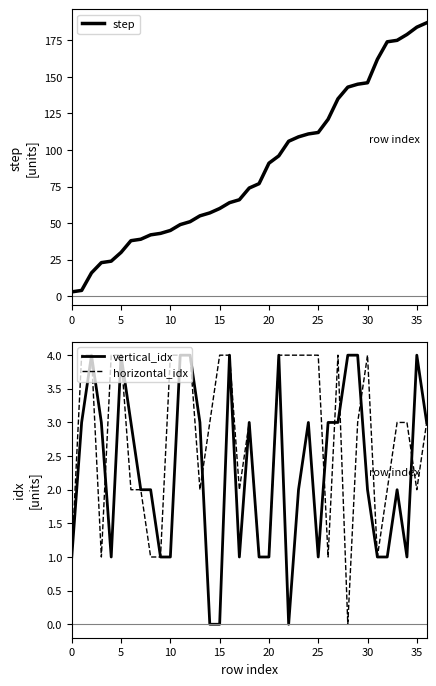

What is the difference between the maximum and second lowest values in the step series?

183